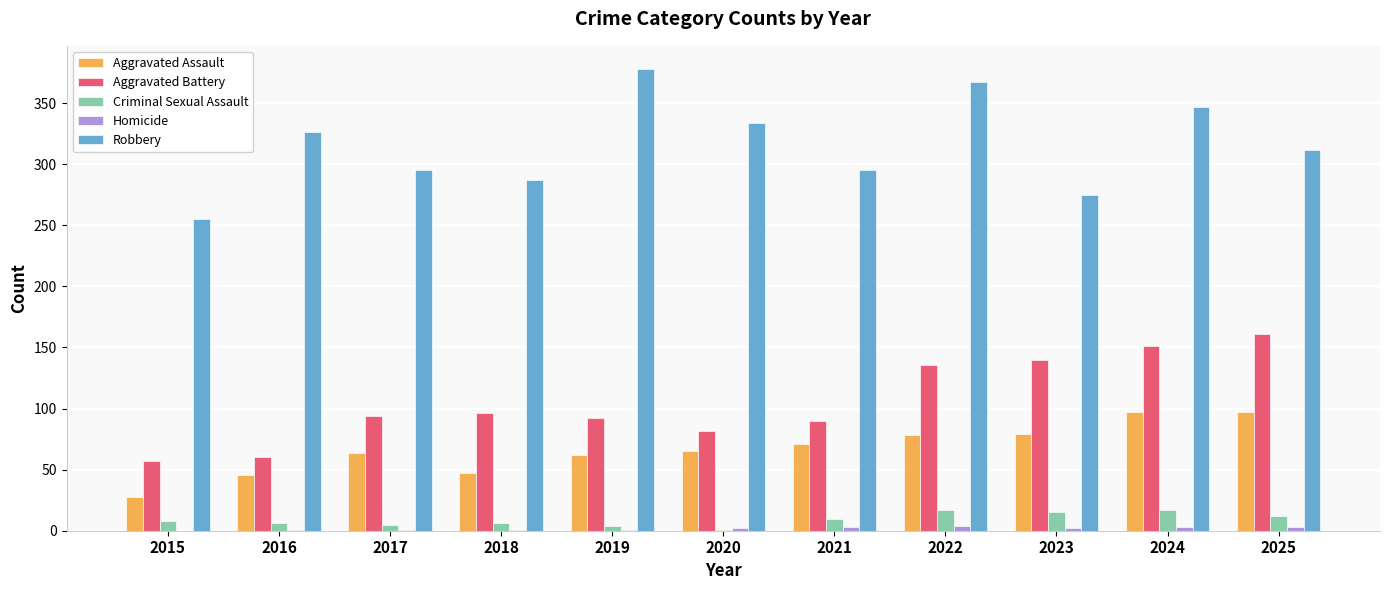

The Criminal Sexual Assault series shows 6 at 2018. True or false?

True